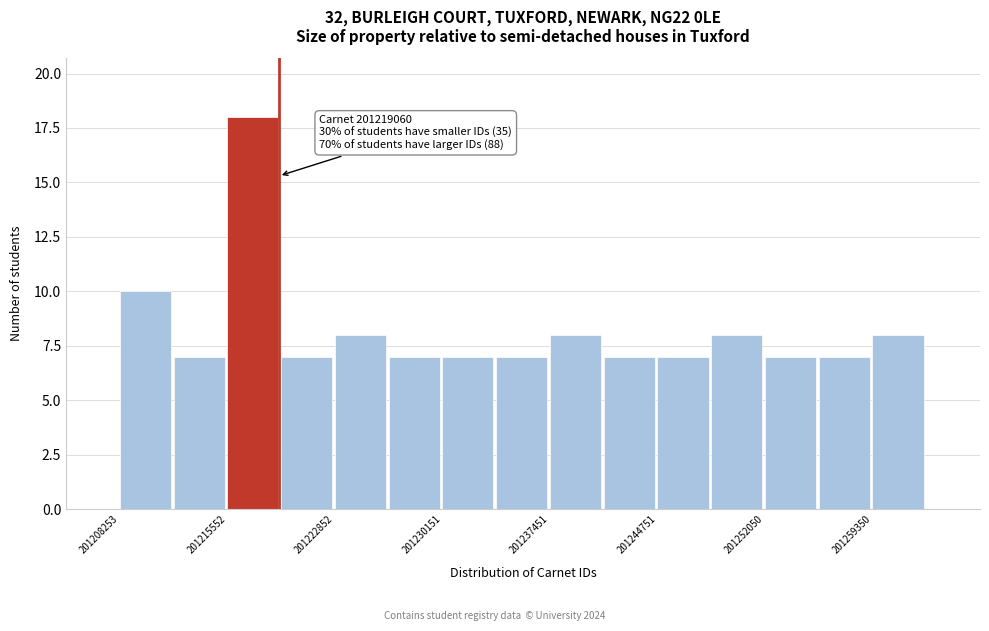

Around what value on the x-axis is the tallest bar? Give the approximate position of its centre, as read against the axis.

201217000